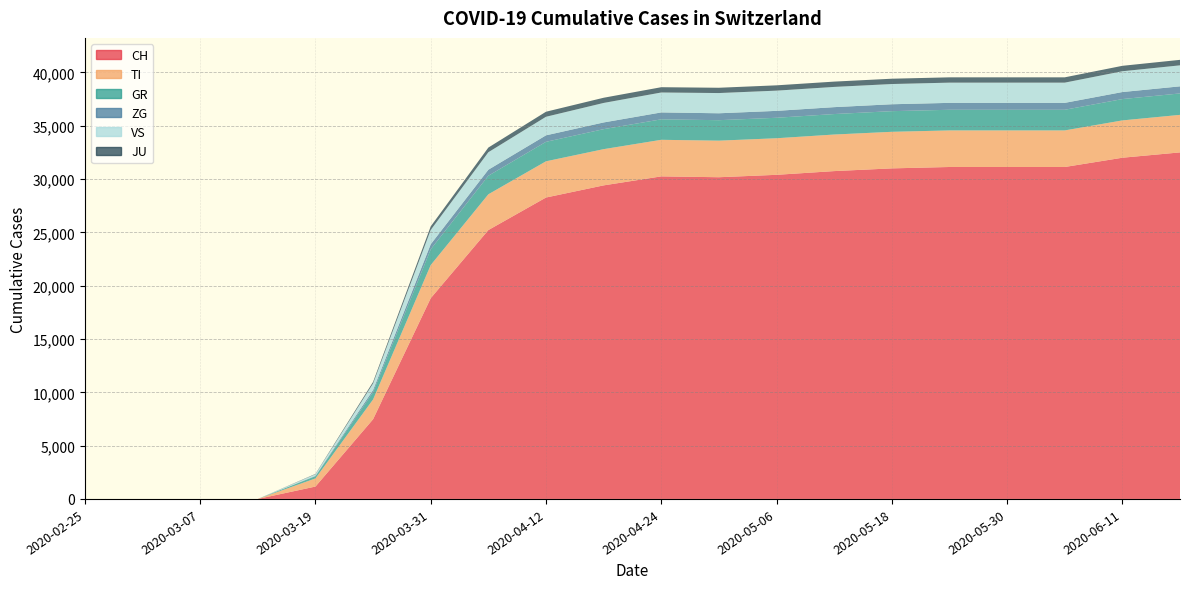

Reading left to right, list all the values displayed in this chart.

CH: 2020-02-25=0	2020-03-01=0	2020-03-07=0	2020-03-13=0	2020-03-19=1161	2020-03-25=7474	2020-03-31=18827	2020-04-06=25217	2020-04-12=28268	2020-04-18=29407	2020-04-24=30251	2020-04-30=30171	2020-05-06=30397	2020-05-12=30746	2020-05-18=31001	2020-05-24=31131	2020-05-30=31131	2020-06-05=31131	2020-06-11=32000	2020-06-17=32500
TI: 2020-02-25=0	2020-03-01=0	2020-03-07=0	2020-03-13=0	2020-03-19=764	2020-03-25=1856	2020-03-31=3107	2020-04-06=3354	2020-04-12=3397	2020-04-18=3397	2020-04-24=3430	2020-04-30=3430	2020-05-06=3430	2020-05-12=3430	2020-05-18=3430	2020-05-24=3430	2020-05-30=3430	2020-06-05=3430	2020-06-11=3500	2020-06-17=3520
GR: 2020-02-25=0	2020-03-01=0	2020-03-07=0	2020-03-13=0	2020-03-19=203	2020-03-25=684	2020-03-31=1479	2020-04-06=1740	2020-04-12=1828	2020-04-18=1875	2020-04-24=1920	2020-04-30=1920	2020-05-06=1920	2020-05-12=1920	2020-05-18=1936	2020-05-24=1936	2020-05-30=1936	2020-06-05=1936	2020-06-11=2000	2020-06-17=2010
ZG: 2020-02-25=0	2020-03-01=0	2020-03-07=0	2020-03-13=0	2020-03-19=32	2020-03-25=202	2020-03-31=474	2020-04-06=565	2020-04-12=607	2020-04-18=630	2020-04-24=648	2020-04-30=648	2020-05-06=648	2020-05-12=648	2020-05-18=648	2020-05-24=648	2020-05-30=648	2020-06-05=648	2020-06-11=660	2020-06-17=665
VS: 2020-02-25=0	2020-03-01=0	2020-03-07=0	2020-03-13=0	2020-03-19=152	2020-03-25=614	2020-03-31=1342	2020-04-06=1641	2020-04-12=1742	2020-04-18=1829	2020-04-24=1869	2020-04-30=1897	2020-05-06=1897	2020-05-12=1897	2020-05-18=1897	2020-05-24=1897	2020-05-30=1897	2020-06-05=1897	2020-06-11=1950	2020-06-17=1970
JU: 2020-02-25=0	2020-03-01=0	2020-03-07=0	2020-03-13=0	2020-03-19=35	2020-03-25=148	2020-03-31=332	2020-04-06=436	2020-04-12=472	2020-04-18=487	2020-04-24=496	2020-04-30=496	2020-05-06=498	2020-05-12=498	2020-05-18=498	2020-05-24=498	2020-05-30=498	2020-06-05=498	2020-06-11=510	2020-06-17=515